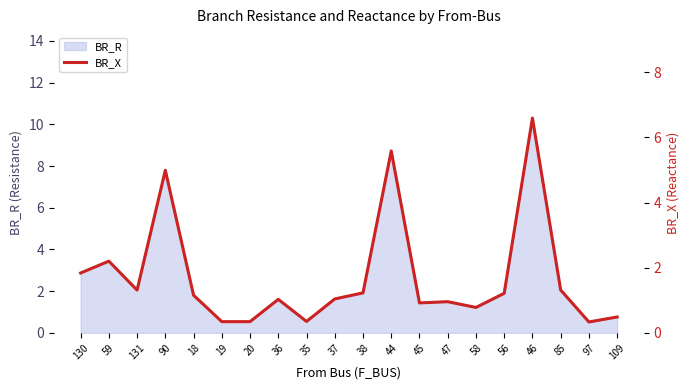

Where is the first local maximum?

59